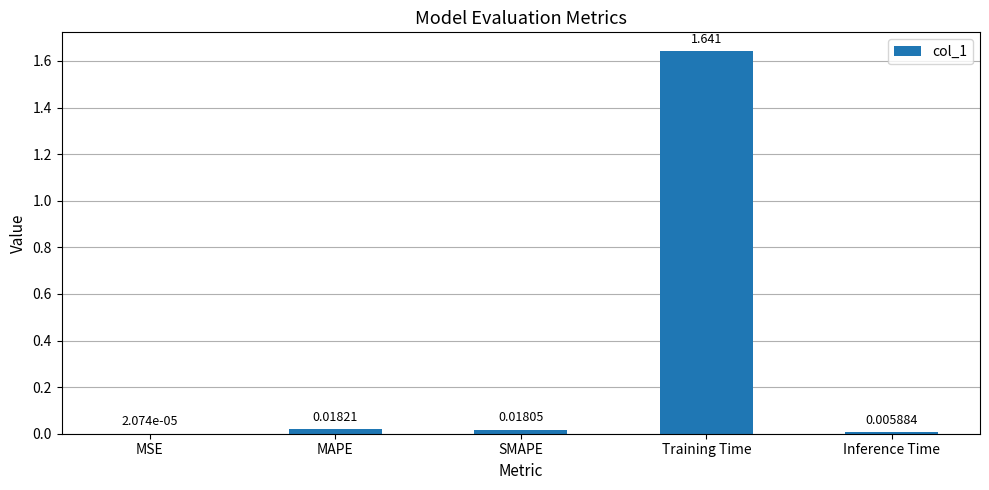

At which category does the chart reach its peak across all series?

Training Time